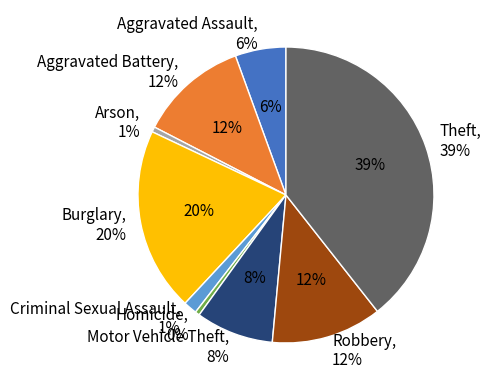

What percentage is NOT represented by Aggravated Assault?

94.5%